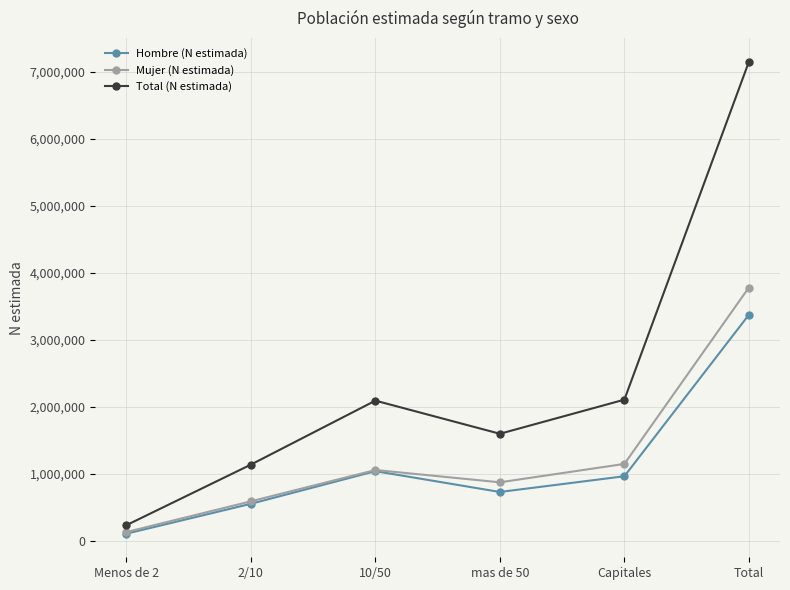

Which series changed the most between Menos de 2 and mas de 50?

Total (N estimada)